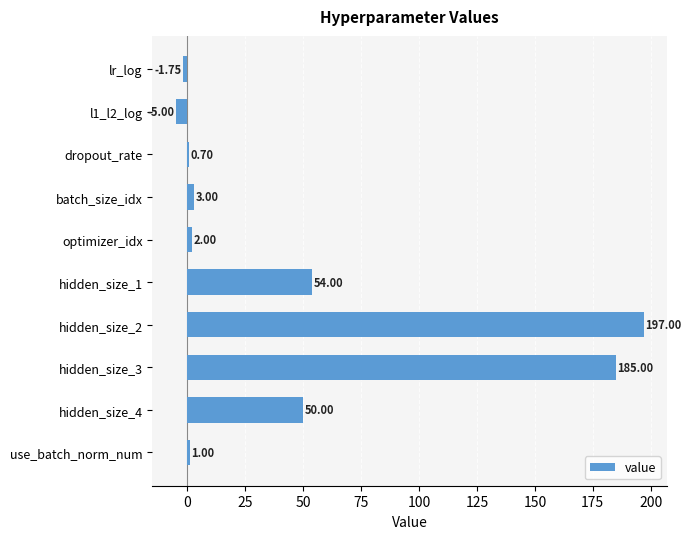

What is the average value?

48.6